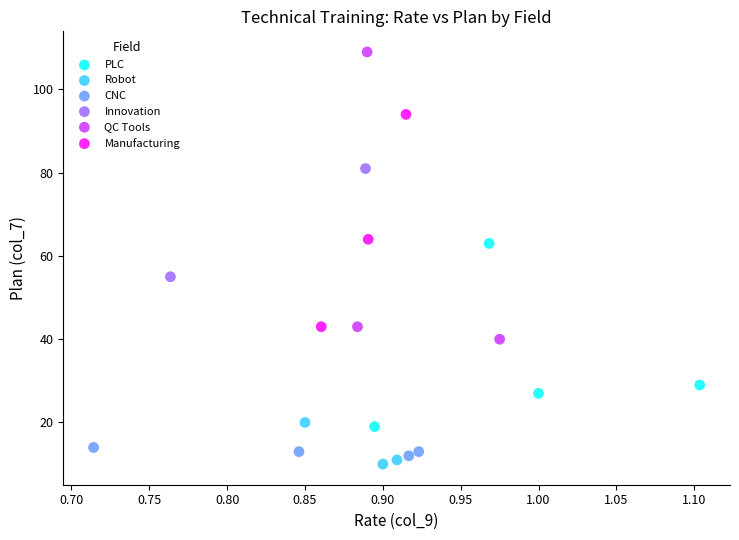

Which series contains the highest Y value?

QC Tools